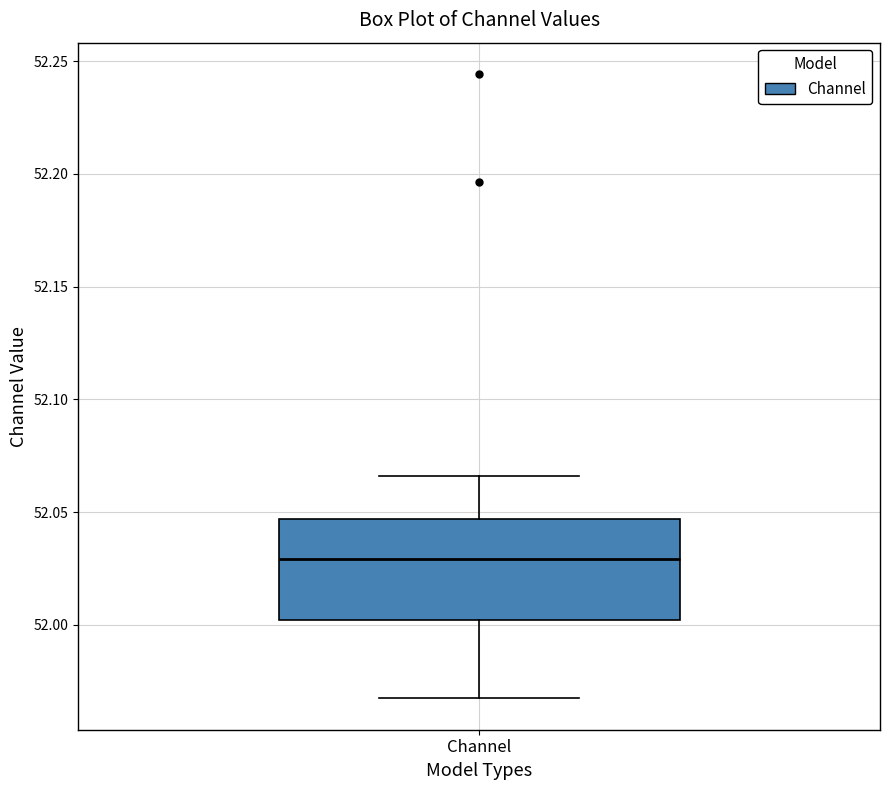

Read this box plot against the y-axis: the position of the median line, the range covered by the box, and the ends of both whiskers. The values are not printed on the chart, so give them approximately, as read against the axis.

median 52.030, box 52.000 to 52.045, whiskers 51.965 to 52.065